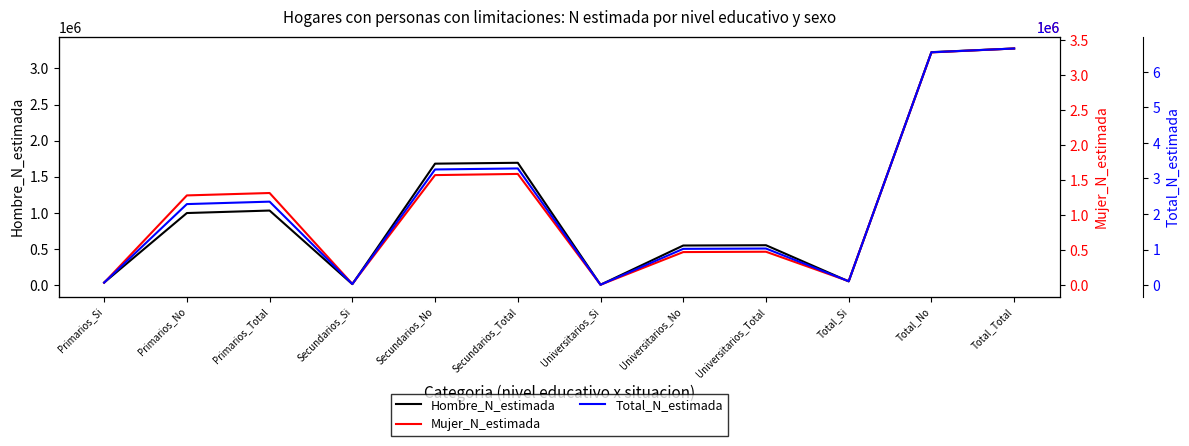

Where is Mujer_N_estimada nearest to the value 1692081?

Secundarios_Total